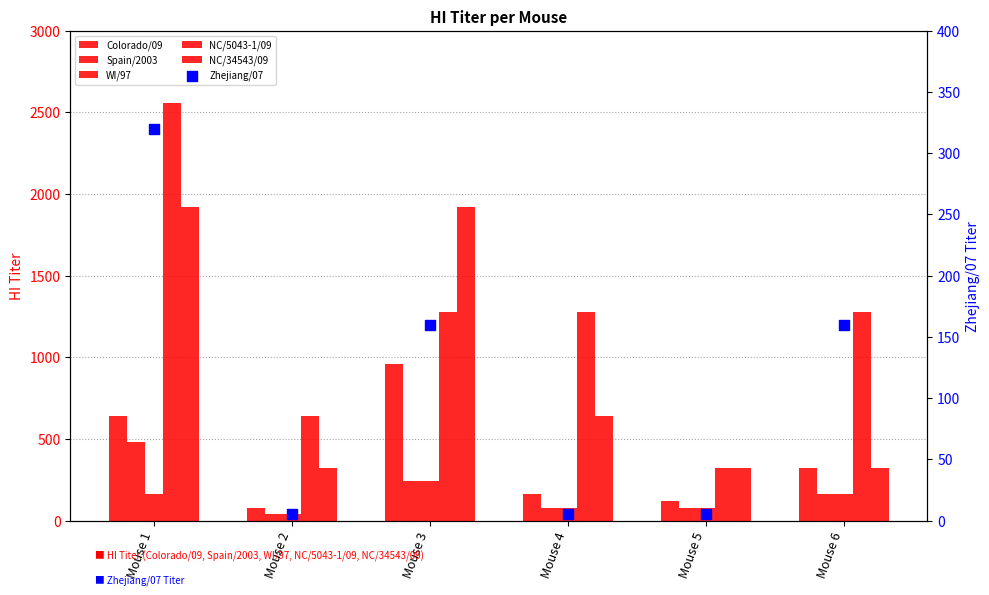

What is the total value across all series at Mouse 5?

925